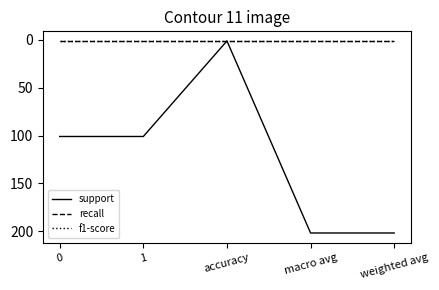

True or false: recall and support cross at least once.

False